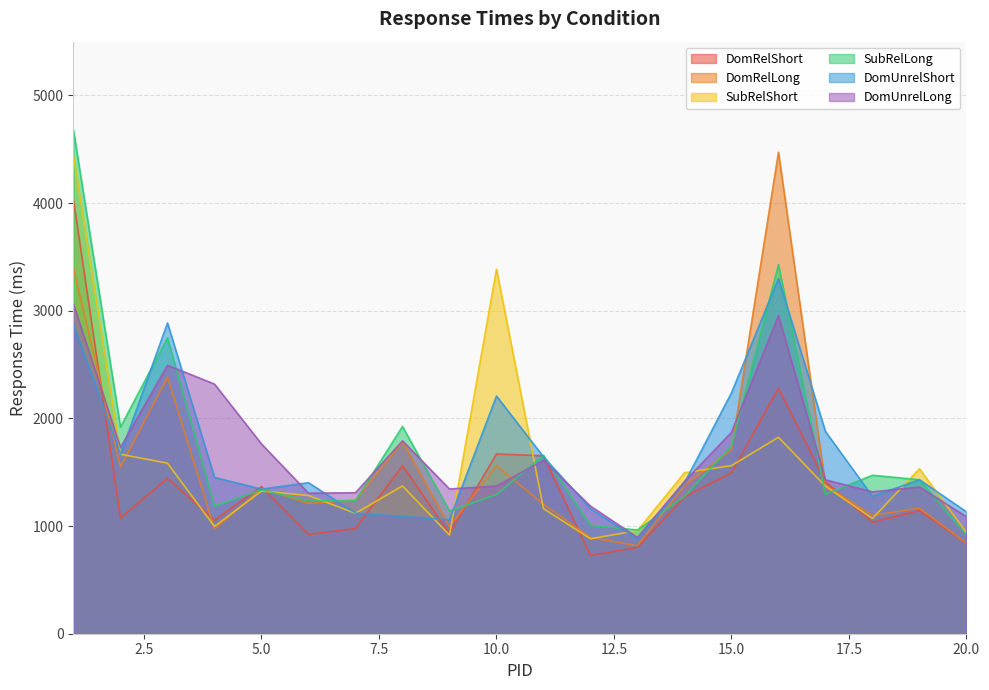

Reading left to right, extract all data points from this chart.

DomRelShort: 1=4028.0	2=1075.4	3=1443.2	4=1055.2	5=1366.9	6=922.7	7=976.1	8=1561.6	9=931.1	10=1669.5	11=1653.7	12=726.1	13=802.3	14=1269.1	15=1496.1	16=2280.3	17=1411.5	18=1034.9	19=1143.7	20=842.6
DomRelLong: 1=3390.1	2=1548.0	3=2384.3	4=972.2	5=1347.9	6=1211.6	7=1240.4	8=1783.1	9=996.0	10=1561.7	11=1202.2	12=894.1	13=817.3	14=1377.1	15=1709.4	16=4473.0	17=1381.3	18=1098.4	19=1166.1	20=840.9
SubRelShort: 1=4440.6	2=1667.0	3=1584.6	4=996.9	5=1325.5	6=1283.8	7=1119.0	8=1373.1	9=916.8	10=3387.0	11=1162.2	12=882.4	13=957.8	14=1495.8	15=1561.6	16=1825.1	17=1370.6	18=1070.8	19=1532.4	20=939.5
SubRelLong: 1=4675.2	2=1919.2	3=2748.9	4=1185.0	5=1336.2	6=1233.7	7=1236.7	8=1925.0	9=1139.3	10=1293.2	11=1656.5	12=1007.9	13=963.4	14=1275.6	15=1745.6	16=3429.1	17=1295.3	18=1472.4	19=1430.3	20=916.4
DomUnrelShort: 1=2873.2	2=1667.4	3=2887.2	4=1452.0	5=1343.2	6=1403.0	7=1120.7	8=1089.9	9=1058.0	10=2207.9	11=1643.4	12=1161.2	13=878.9	14=1400.7	15=2238.0	16=3299.0	17=1878.5	18=1275.8	19=1430.3	20=1132.4
DomUnrelLong: 1=3059.6	2=1730.6	3=2494.0	4=2319.2	5=1762.8	6=1305.7	7=1310.0	8=1791.9	9=1344.6	10=1371.3	11=1610.9	12=1185.5	13=894.4	14=1414.7	15=1870.6	16=2954.4	17=1429.4	18=1318.0	19=1362.7	20=1087.0